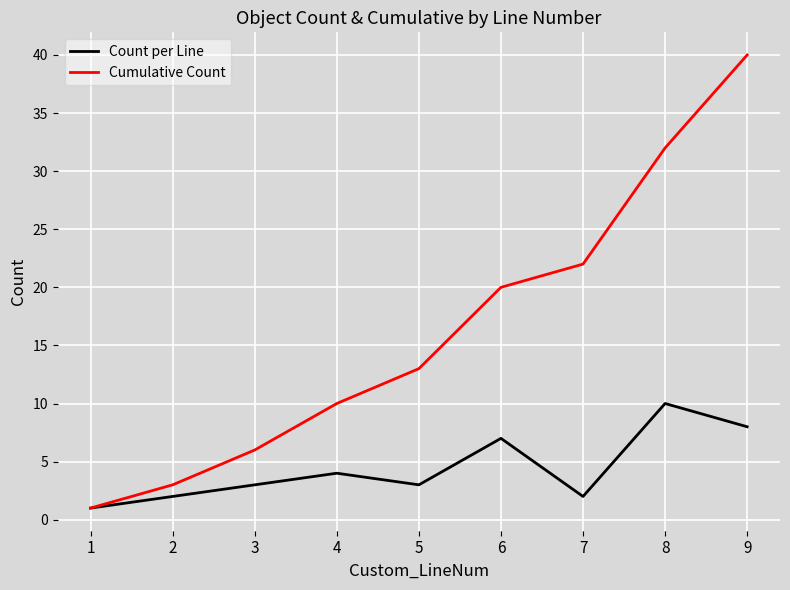

True or false: Cumulative Count has more than 0 interior local peaks.

False